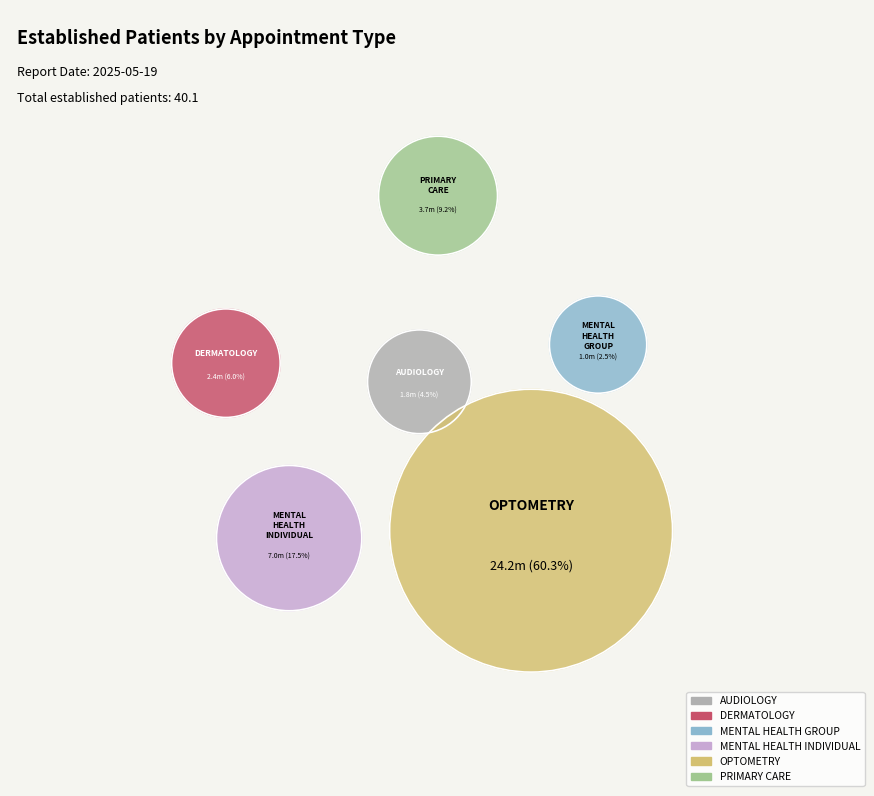

To the nearest percent, what is the difference between the largest and smallest slice percentages?

58%